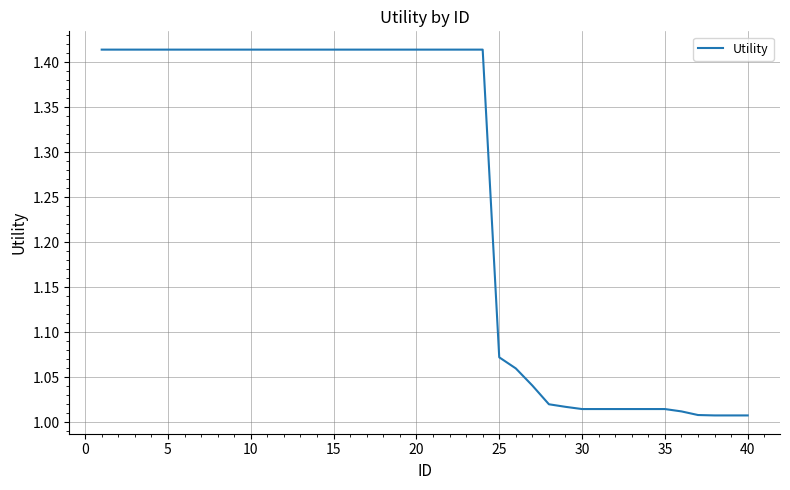

How many lines are shown in the chart?

1